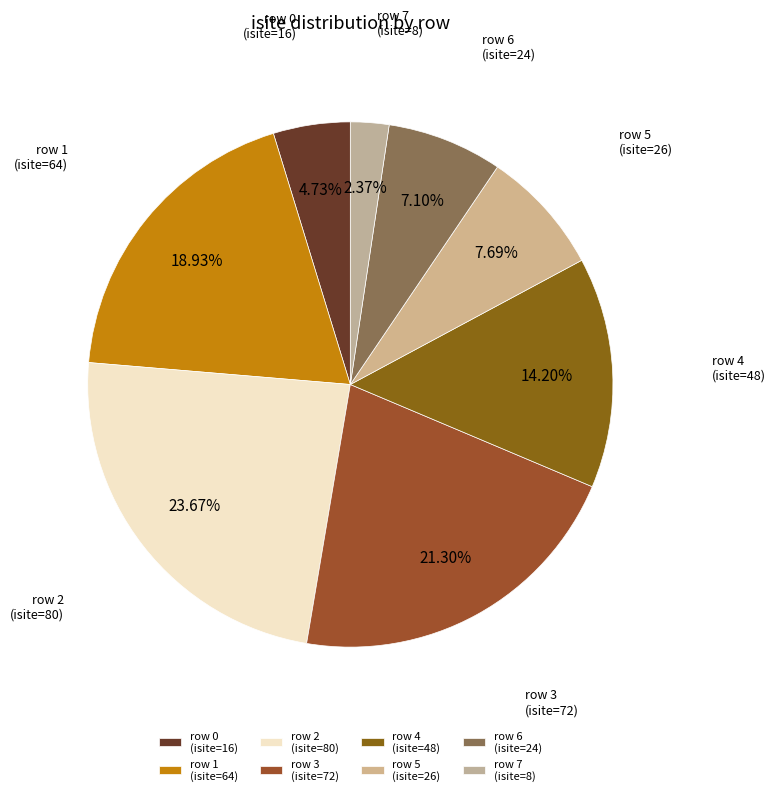

What percentage is NOT represented by row 4 (isite=48)?

85.8%